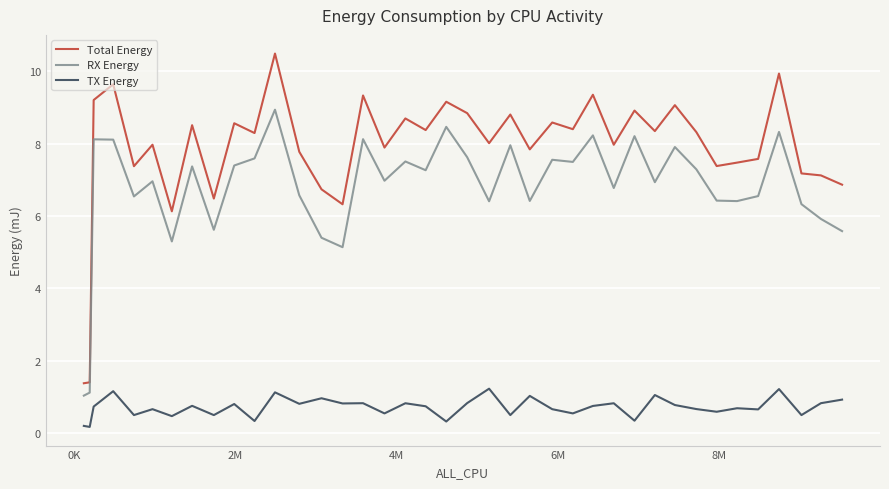

True or false: Total Energy and RX Energy intersect in this chart.

False